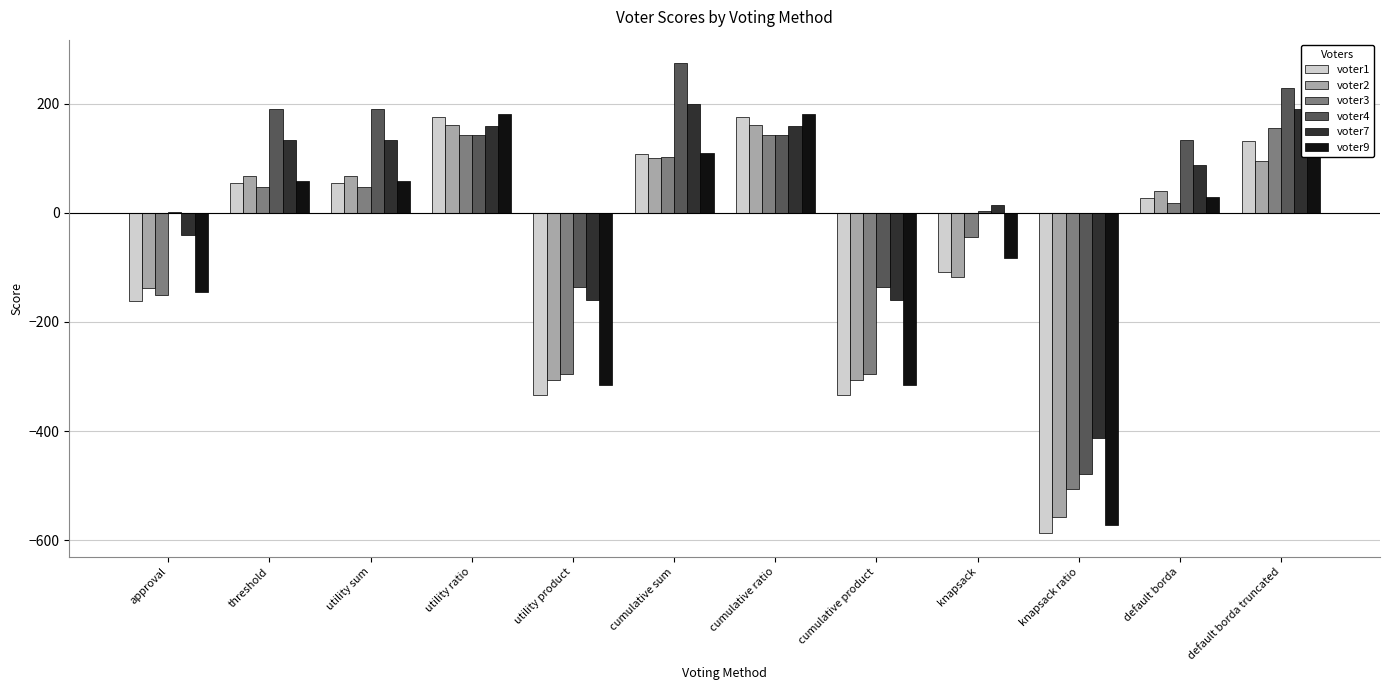

What is the approximate value of voter9 at threshold, to the nearest 50?

50